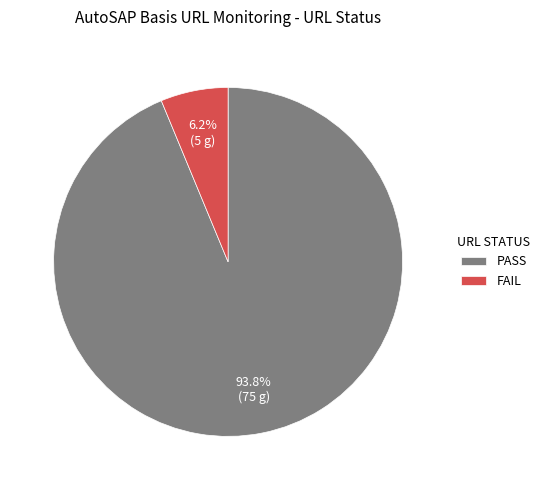

What is the smallest slice in the pie chart?

FAIL